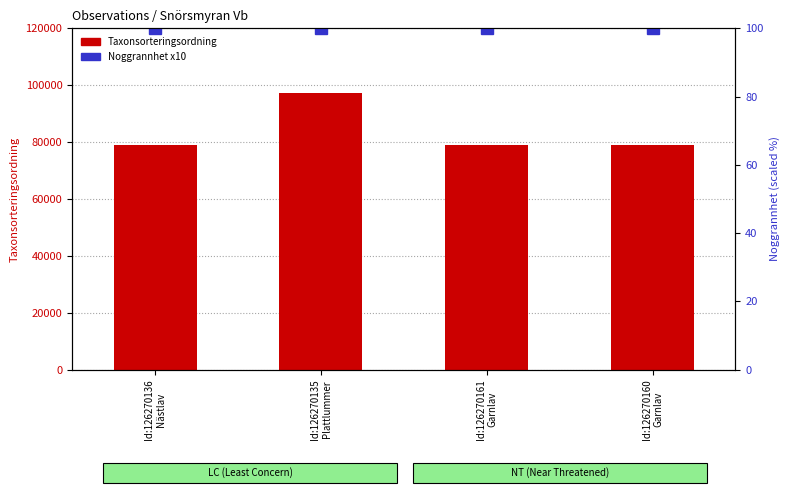

Count the number of data series in this chart.

2